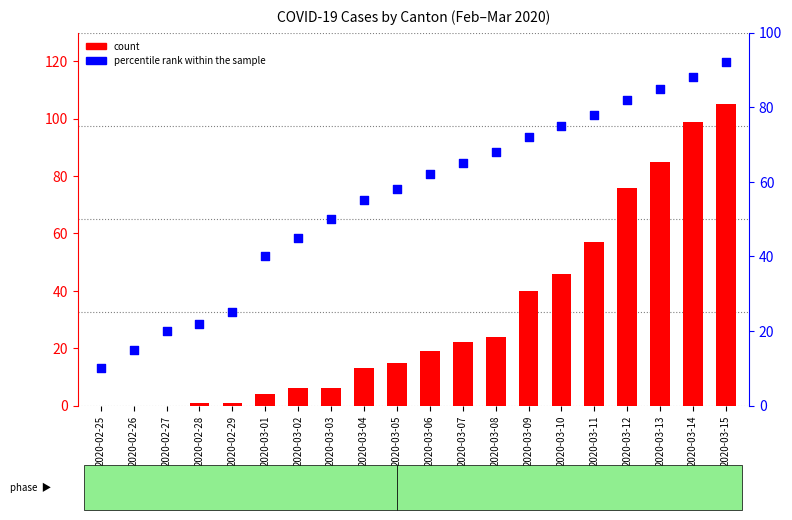

What is the total value across all series at 2020-02-29?

26